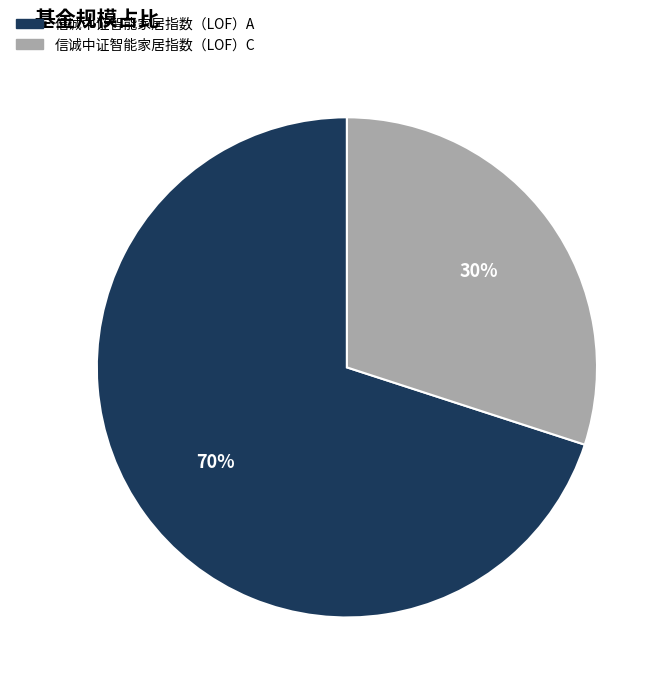

To the nearest percent, what is the combined percentage of 信诚中证智能家居指数（LOF）C and 信诚中证智能家居指数（LOF）A?

100%